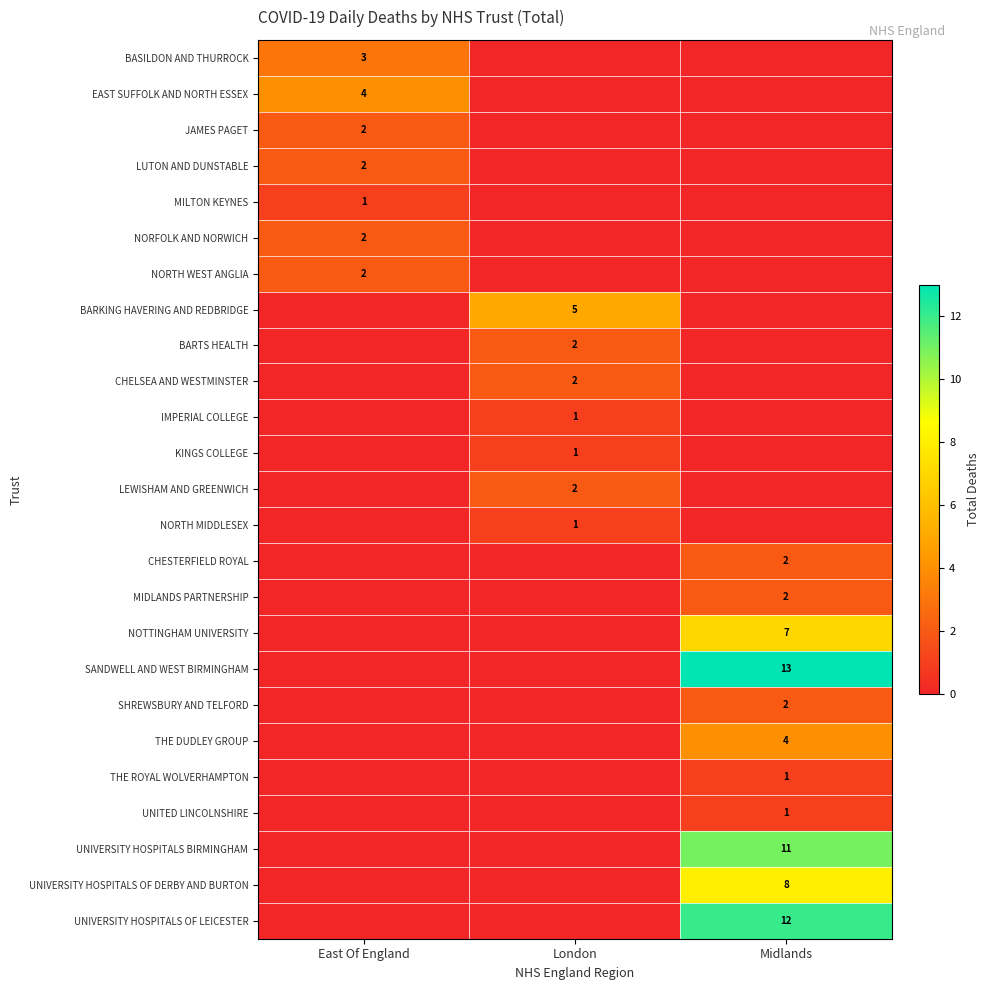

The value of UNIVERSITY HOSPITALS BIRMINGHAM at Midlands is 16. True or false?

False